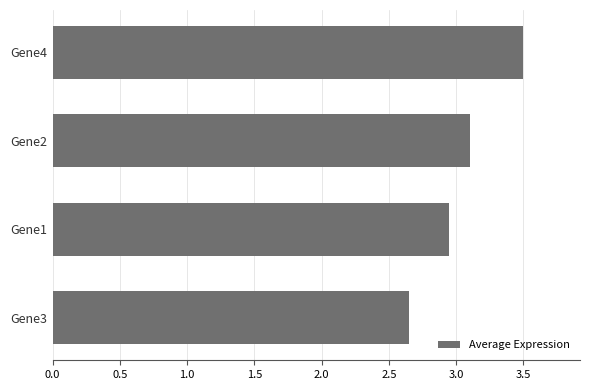

What is the ratio of the value at Gene3 to the value at Gene4?

0.8